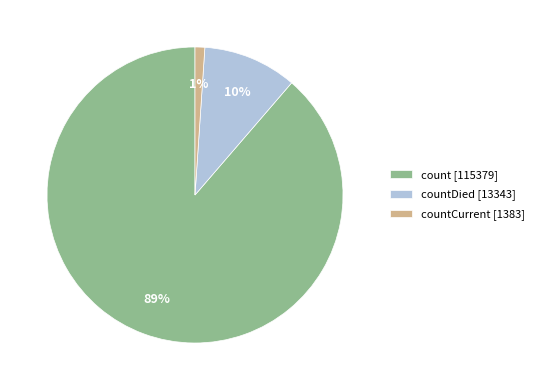

The countDied [13343] slice represents 10% of the pie. True or false?

True